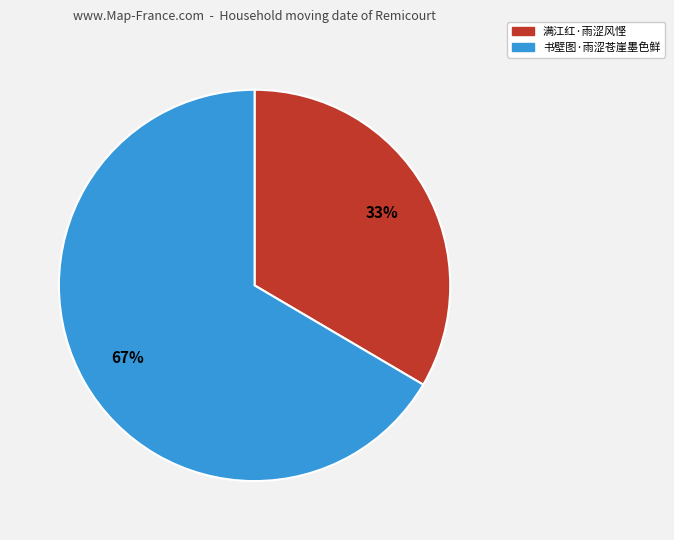

What is the smallest slice in the pie chart?

满江红·雨涩风悭